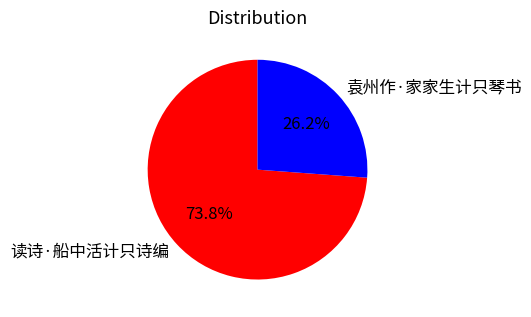

What is the smallest slice in the pie chart?

袁州作·家家生计只琴书